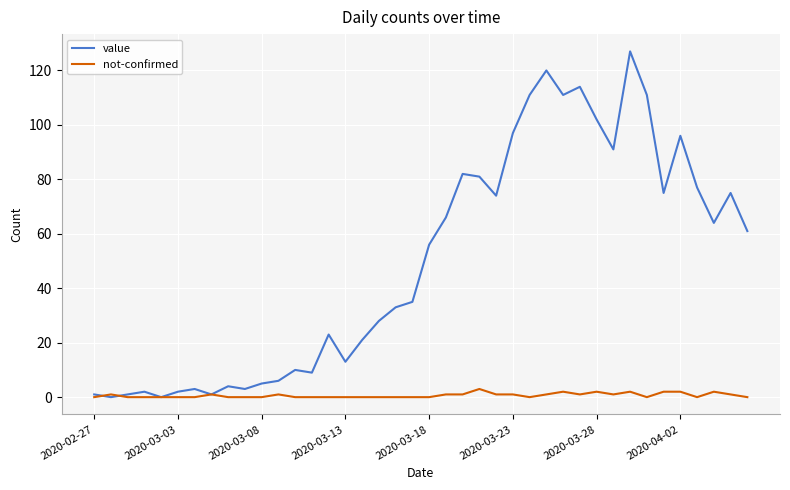

List the series in order of their overall mean, lowest first.

not-confirmed, value